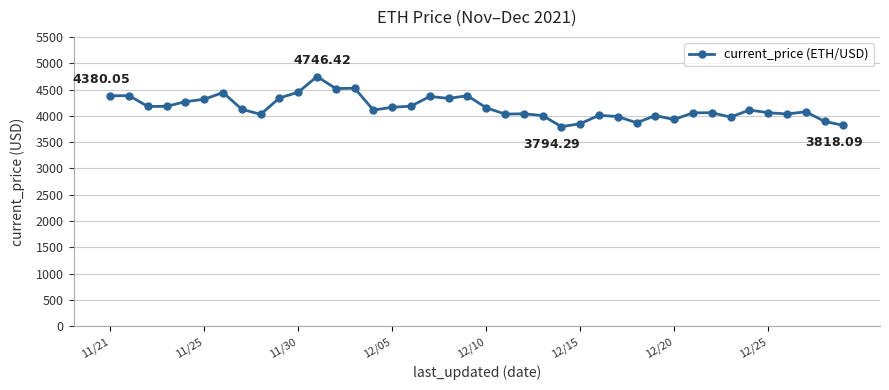

What is the sum of all values?

166173.8